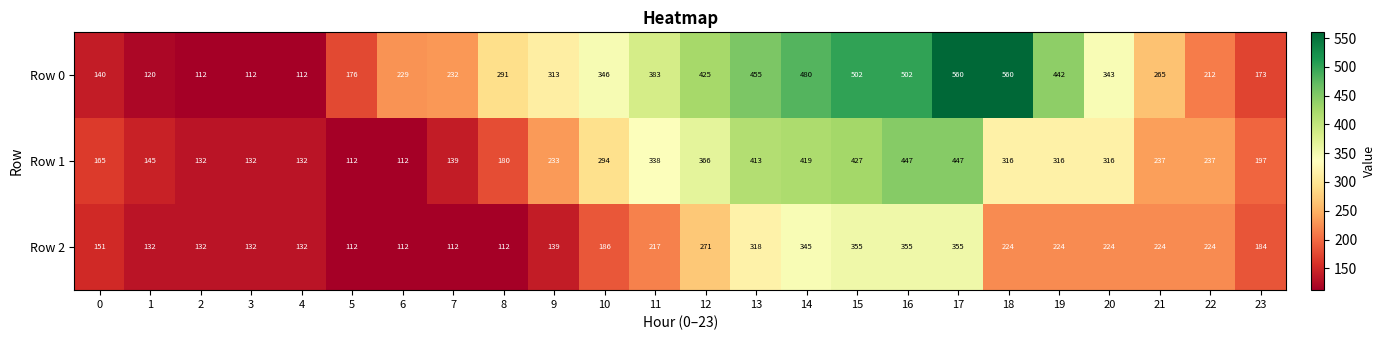

Which series has the largest range (max minus min)?

Row 0